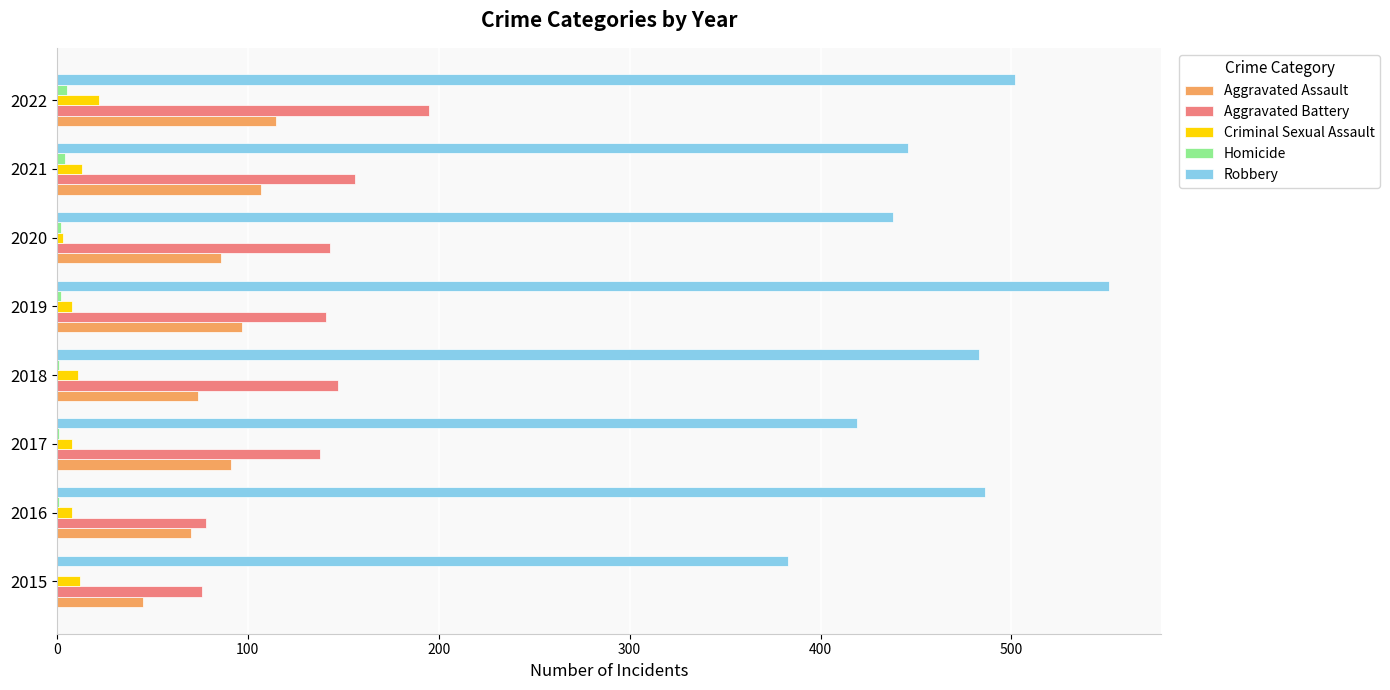

Is it true that Robbery equals 486 at 2016?

True